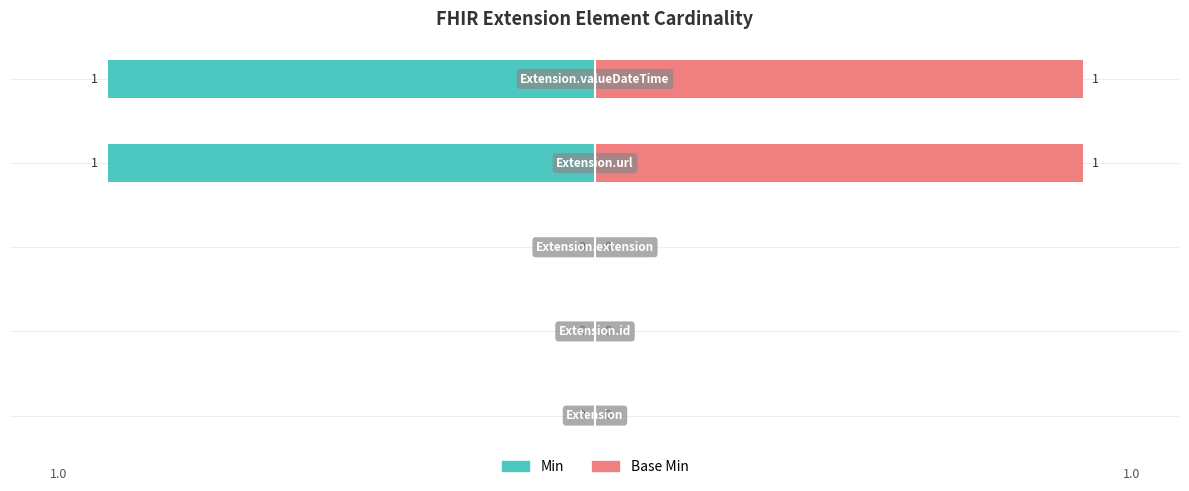

How many bars are there in each group?

2